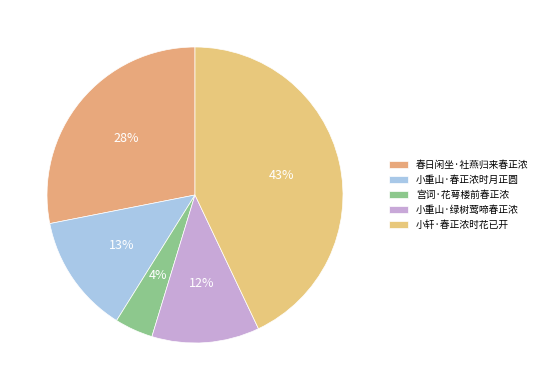

Does 小重山·春正浓时月正圆 represent more than half of the total?

No